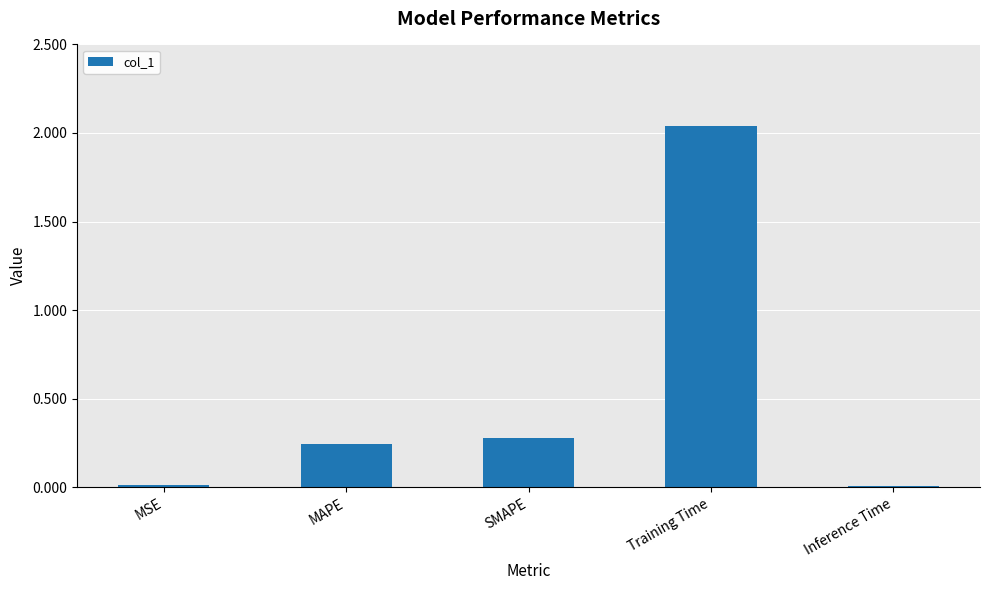

What is the sum of the values at SMAPE and MAPE?

0.5